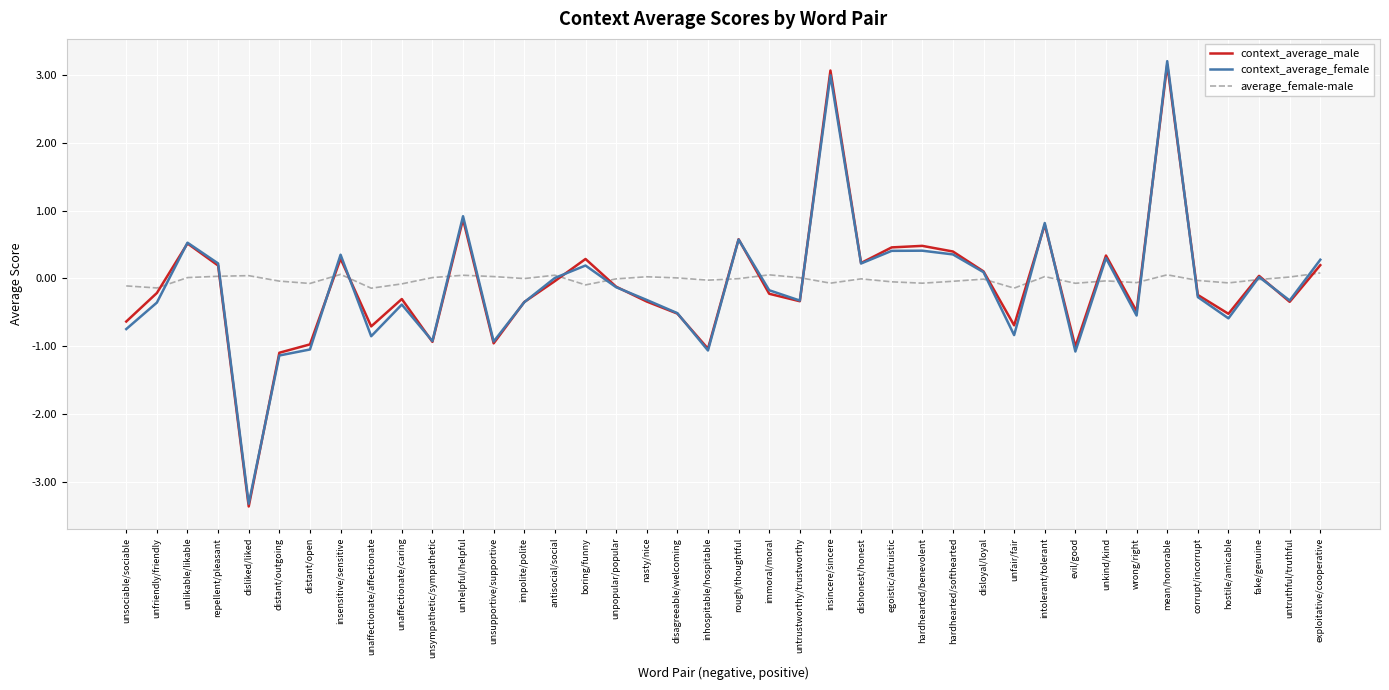

Which category has the lowest value across all series?

disliked/liked